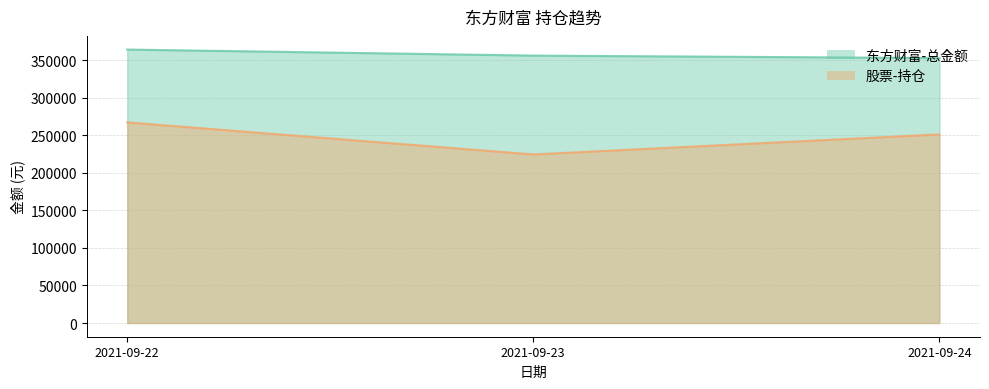

How many lines are shown in the chart?

2